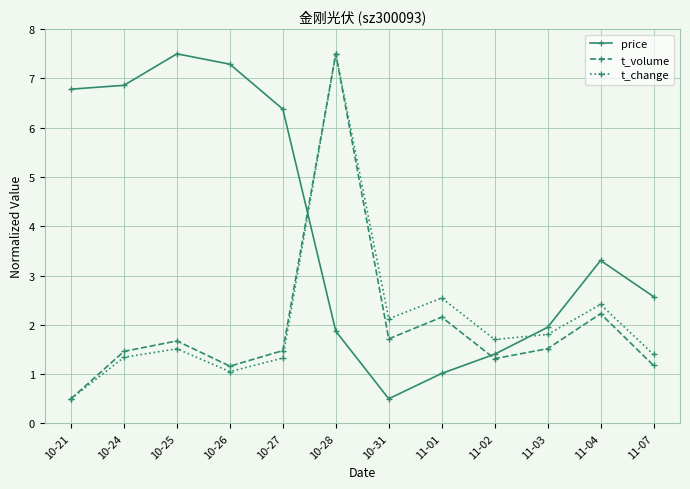

Reading left to right, transcribe all the data shown in this chart.

price: 6.8	6.9	7.5	7.3	6.4	1.9	0.5	1.0	1.4	1.9	3.3	2.6
t_volume: 0.5	1.5	1.7	1.2	1.5	7.5	1.7	2.2	1.3	1.5	2.2	1.2
t_change: 0.5	1.3	1.5	1.1	1.3	7.5	2.1	2.5	1.7	1.8	2.4	1.4